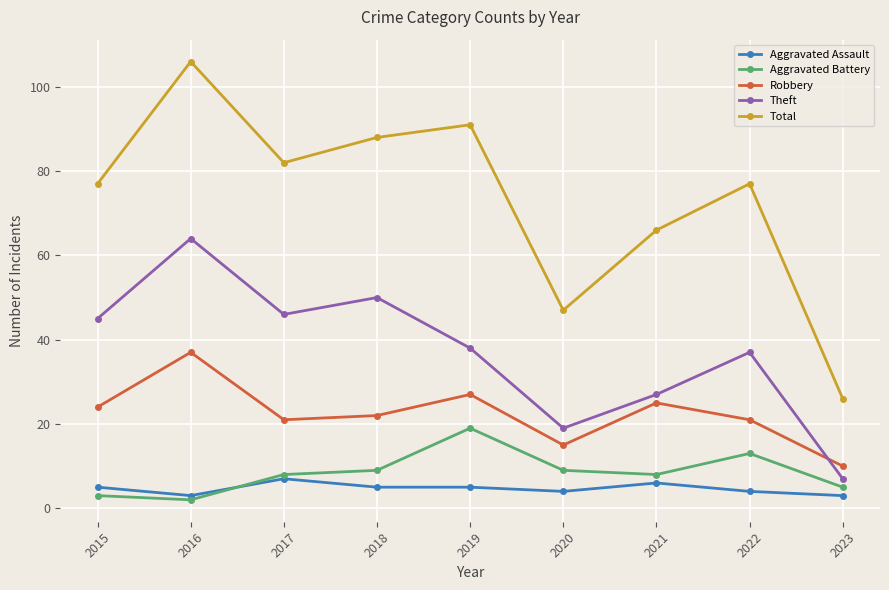

Is the value of Aggravated Battery at 2020 greater than the value of Robbery at 2015?

No